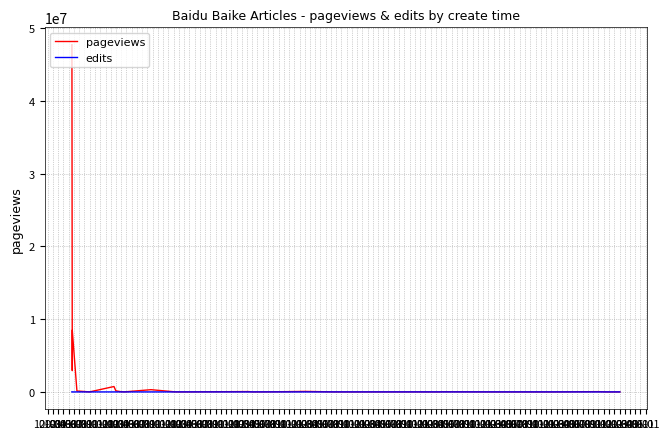

Which series has the widest spread of values?

pageviews